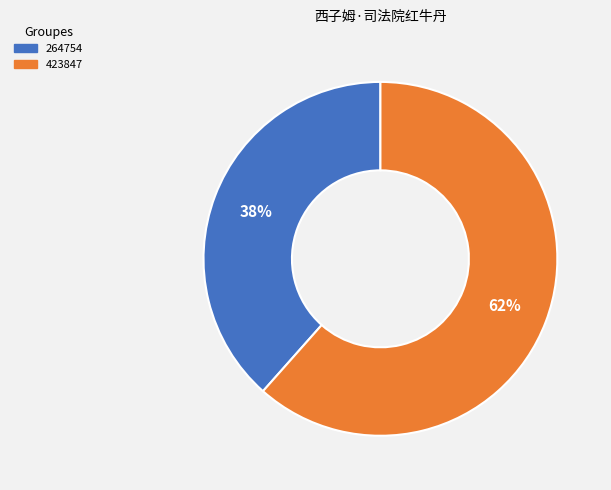

Is it true that 423847 is 76% of the pie?

False